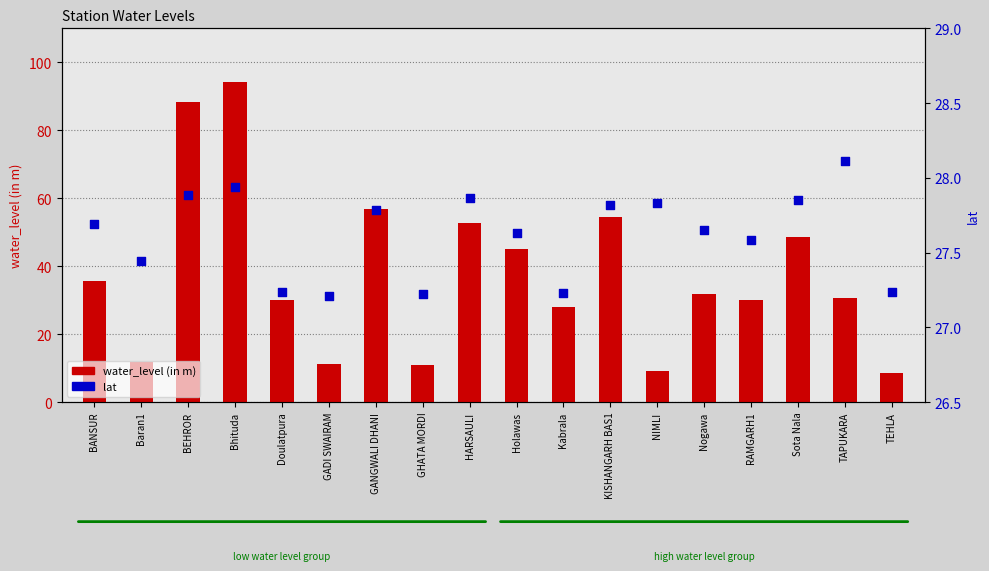

Which series reaches the minimum Y coordinate?

water_level (in m)